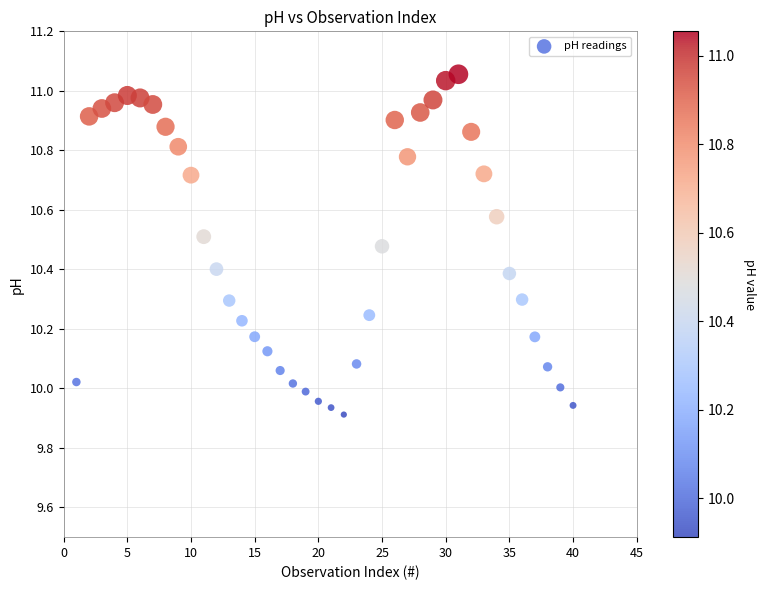

What is the range of X values (max minus min)?

39.0